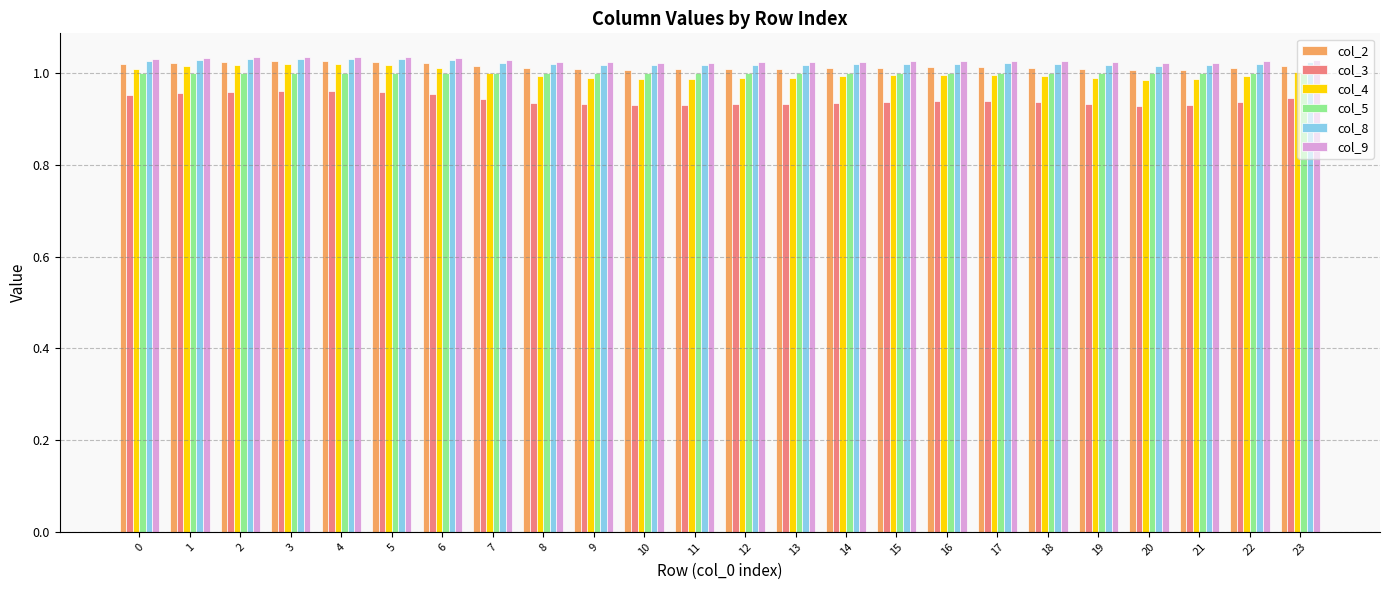

What is the total value across all series at 16?

6.0